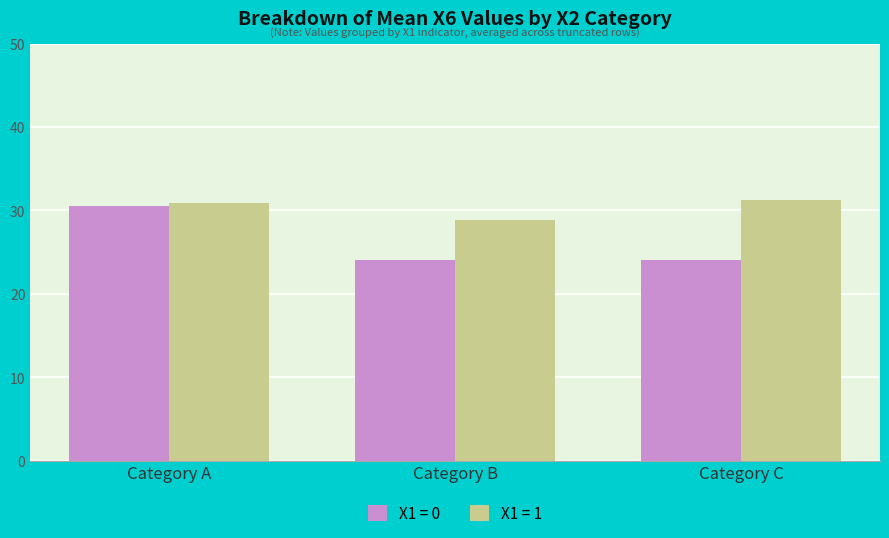

What is the maximum value shown in the chart?

31.3